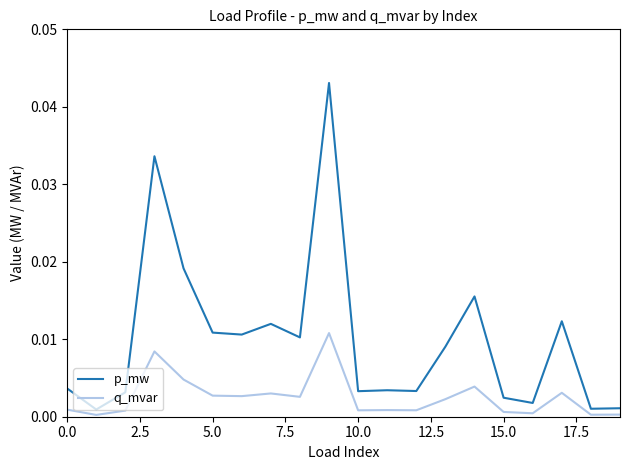

In p_mw, how many points are higher than both neighbors (excluding endpoints)?

6